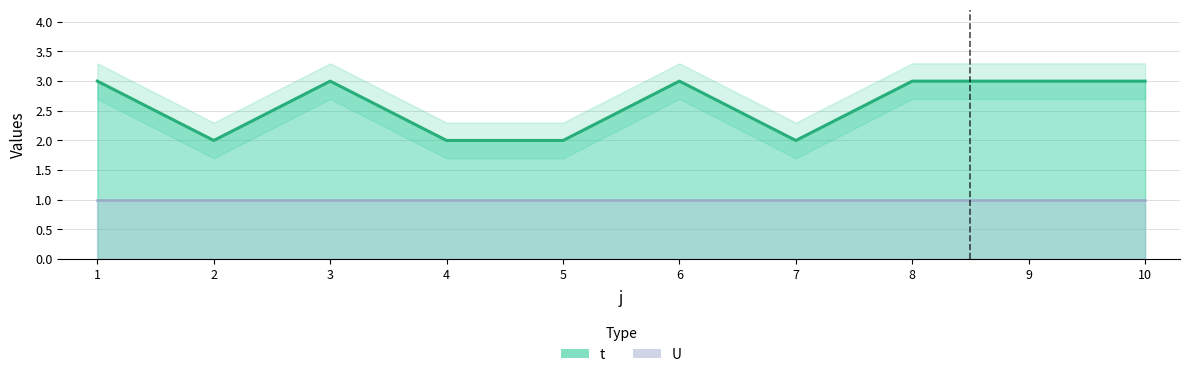

Rank the categories by value from lowest to highest.

2, 4, 5, 7, 1, 3, 6, 8, 9, 10